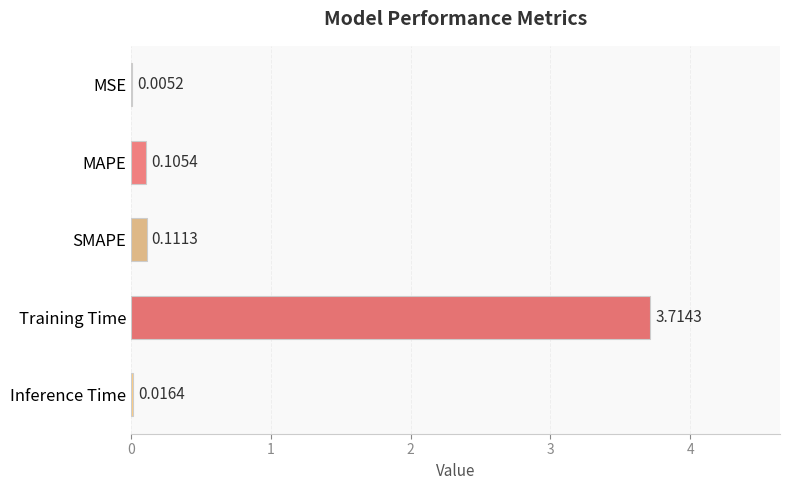

Between SMAPE and MSE, which is larger?

SMAPE